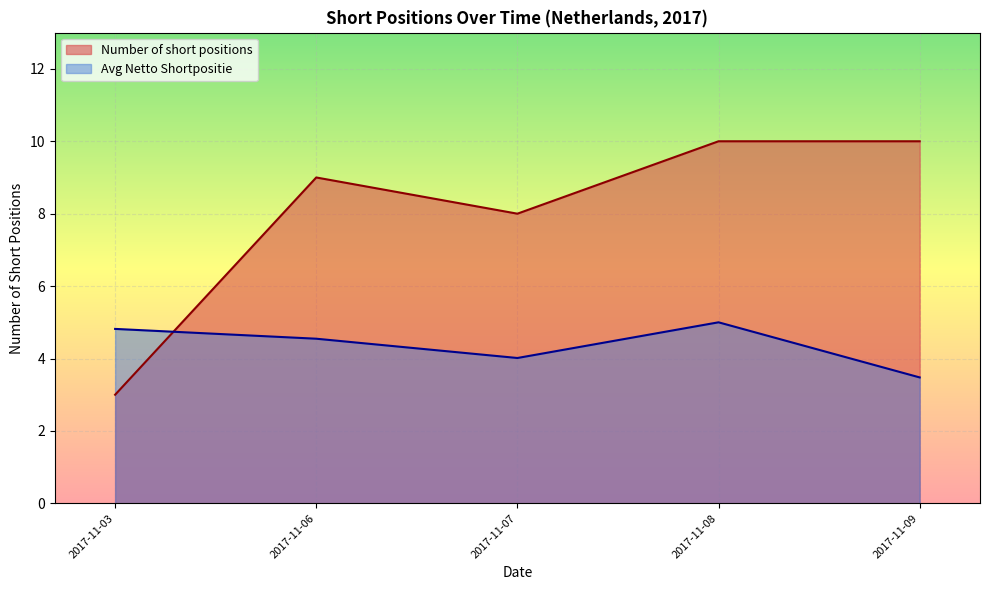

Where do Number of short positions and Avg Netto Shortpositie first cross each other?

2017-11-03 and 2017-11-06